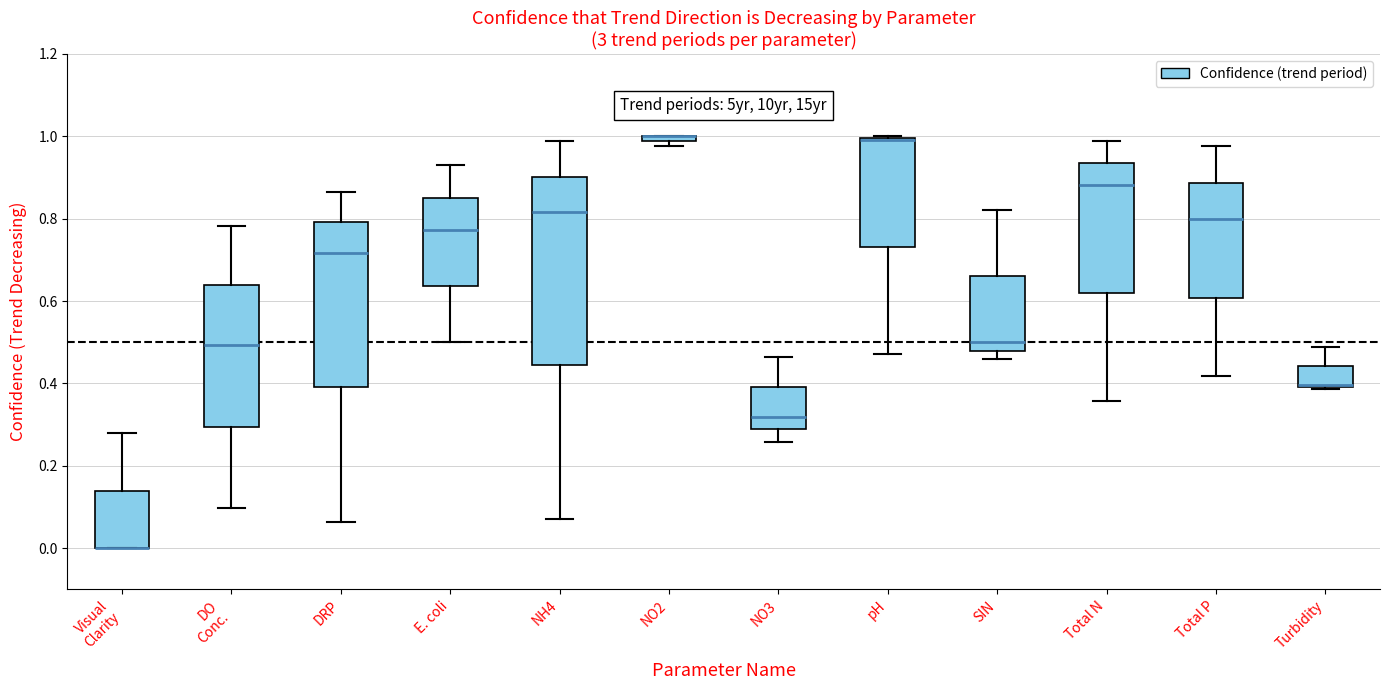

Where does the upper whisker of the box for Visual Clarity end on the y-axis? The values are not printed on the chart, so give them approximately, as read against the axis.

0.28